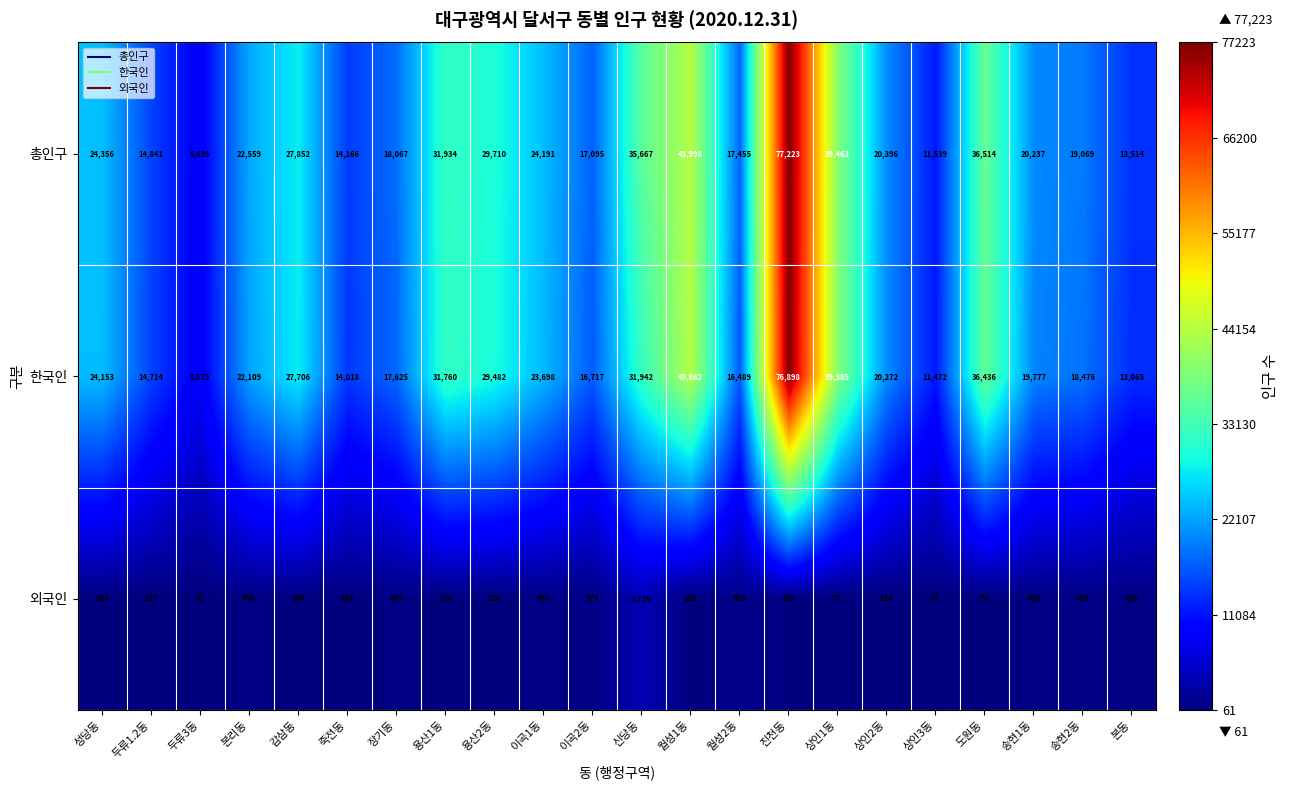

What is the sum of all 한국인 values?

558631